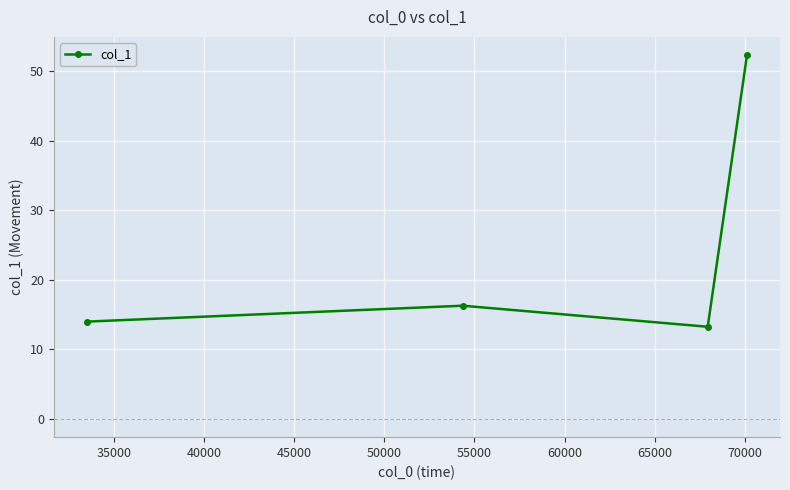

How many data points are less than 16?

2